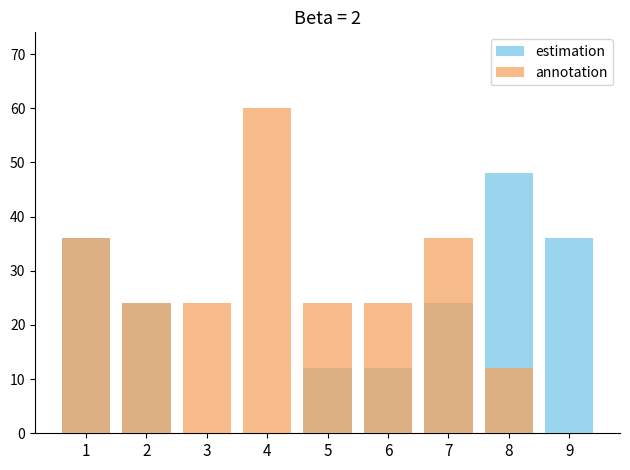

How many annotation values are between 24 and 36?

6